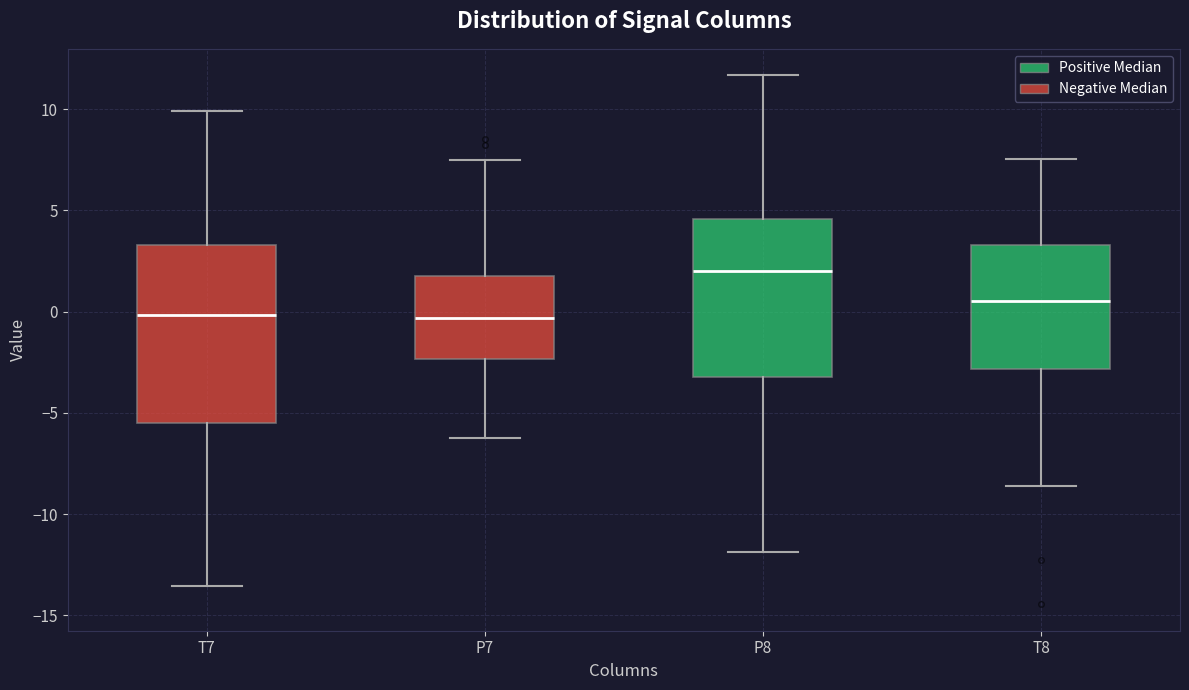

Reading left to right, read every box against the y-axis: the position of its median line, the range the box covers, and the ends of its whiskers. The values are not printed on the chart, so give them approximately, as read against the axis.

T7: median 0.0, box -5.5 to 3.5, whiskers -13.5 to 10.0
P7: median -0.5, box -2.5 to 2.0, whiskers -6.0 to 7.5
P8: median 2.0, box -3.0 to 4.5, whiskers -12.0 to 11.5
T8: median 0.5, box -3.0 to 3.5, whiskers -8.5 to 7.5